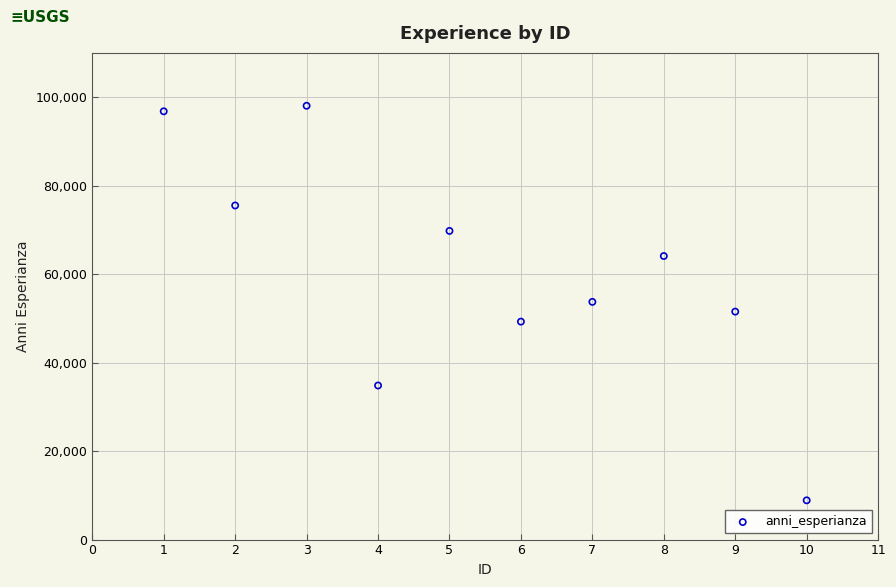

What is the range of Y values (max minus min)?

89176